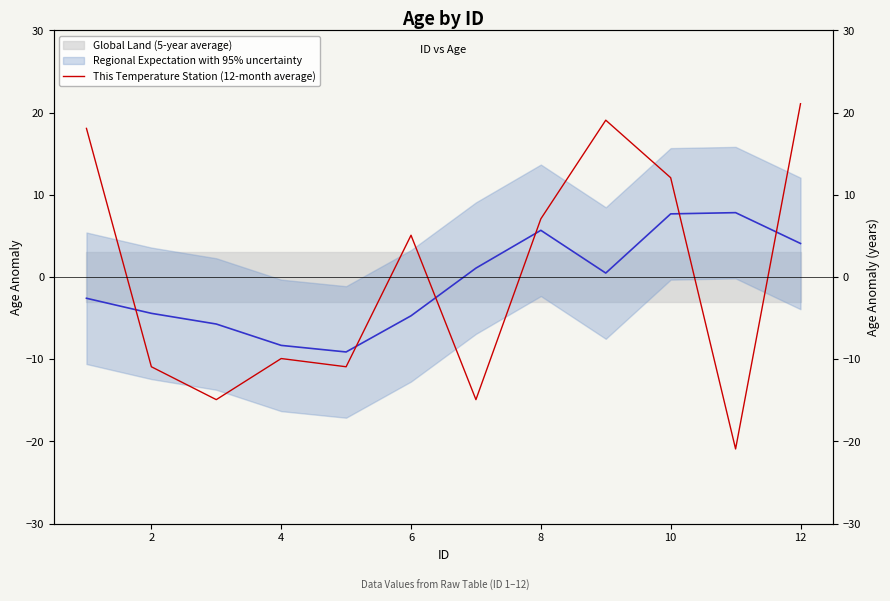

Reading left to right, extract all data points from this chart.

18.1	-10.9	-14.9	-9.9	-10.9	5.1	-14.9	7.1	19.1	12.1	-20.9	21.1